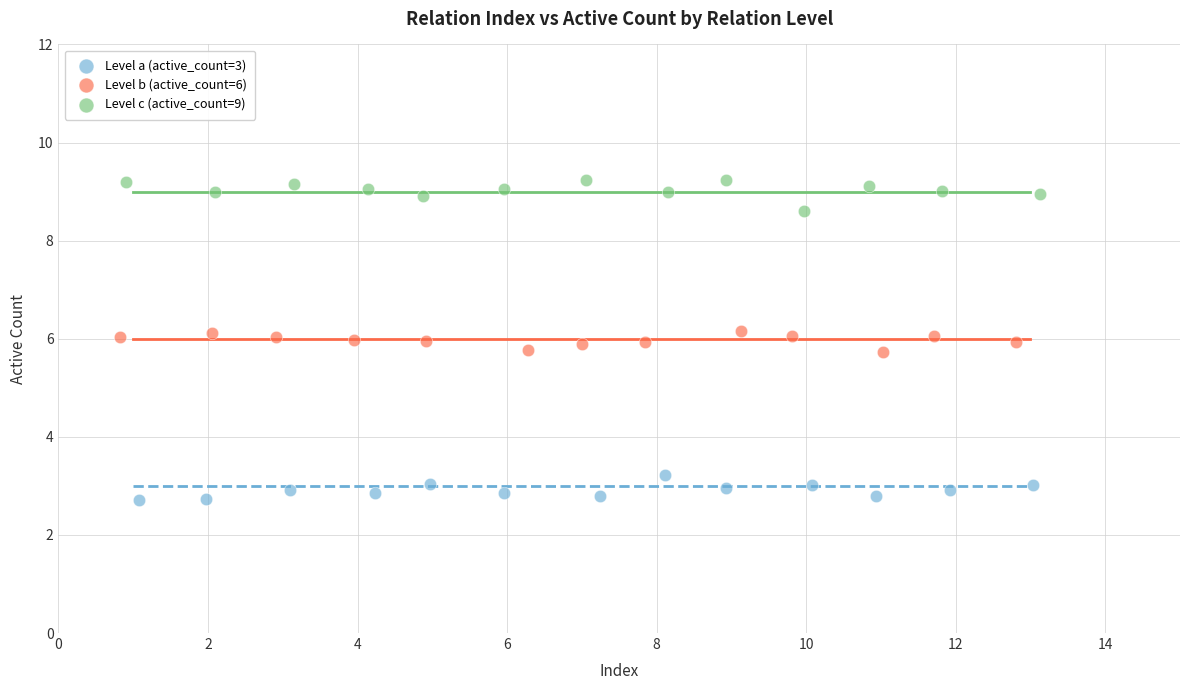

Which series contains the lowest Y value?

Level a (active_count=3)